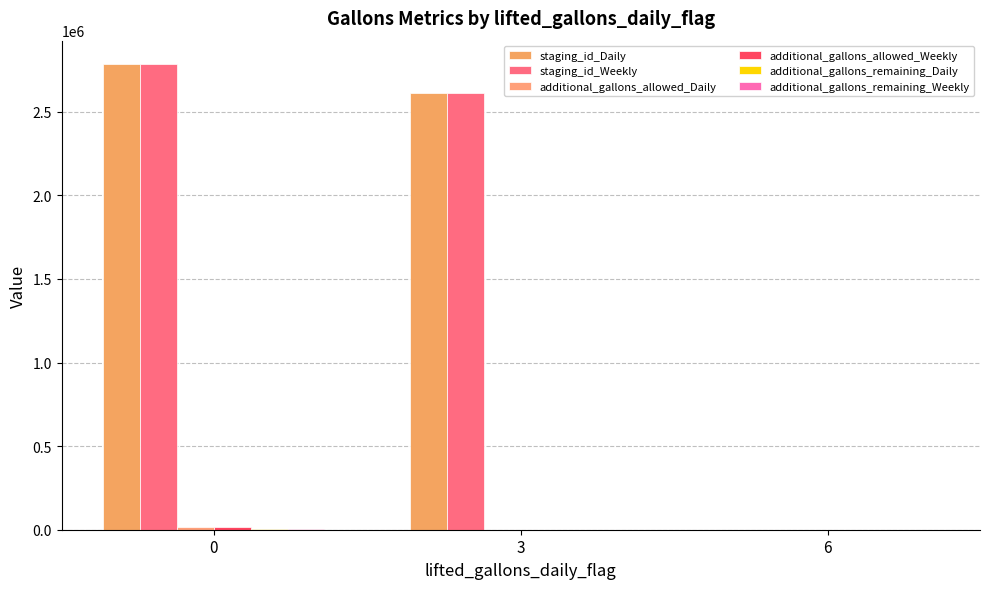

At how many categories does at least one series exceed 2154583?

2